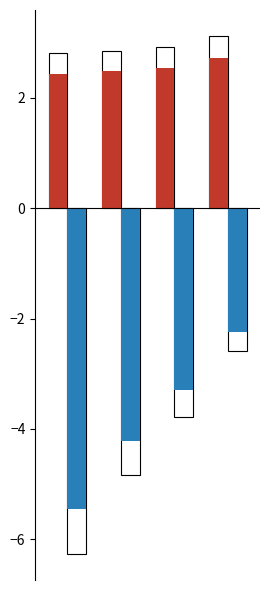

True or false: Odd_A_FT has a value of 3.6 at 0.

False